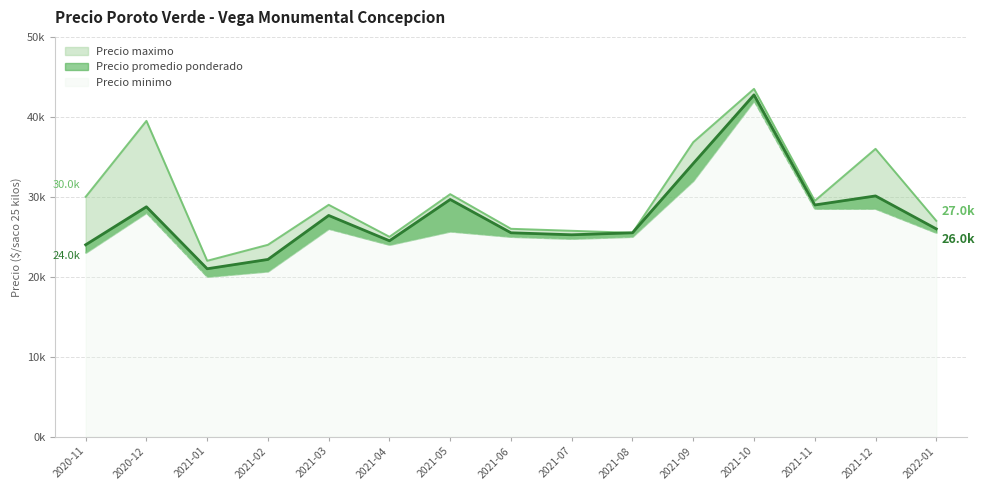

What is the spread (max minus min) of values at 2021-09?

4833